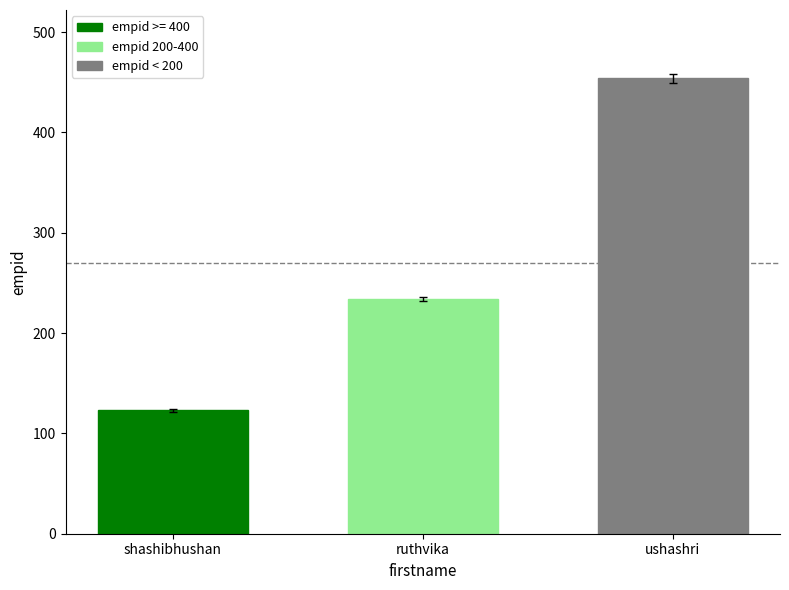

What is the smallest value displayed?

123